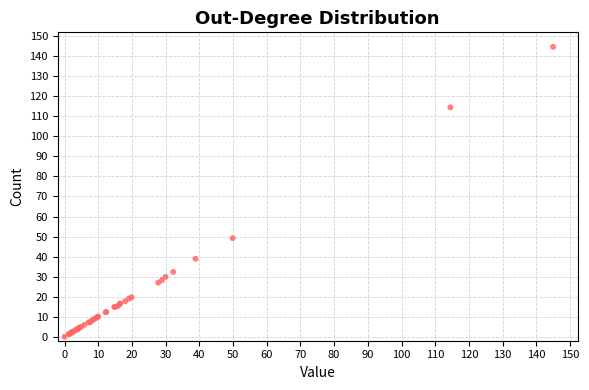

What Y value in the scatter plot is closest to 72?

49.2